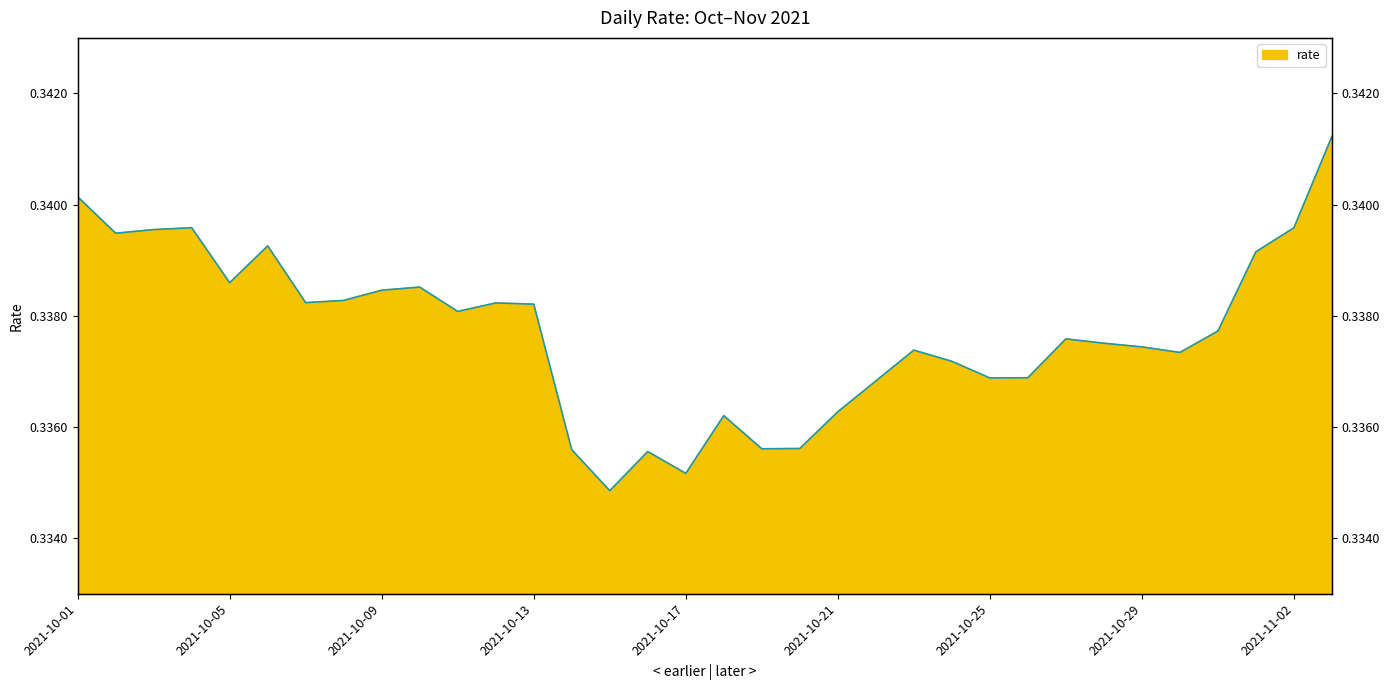

Is it true that the value at 2021-10-26 is 0.3?

True